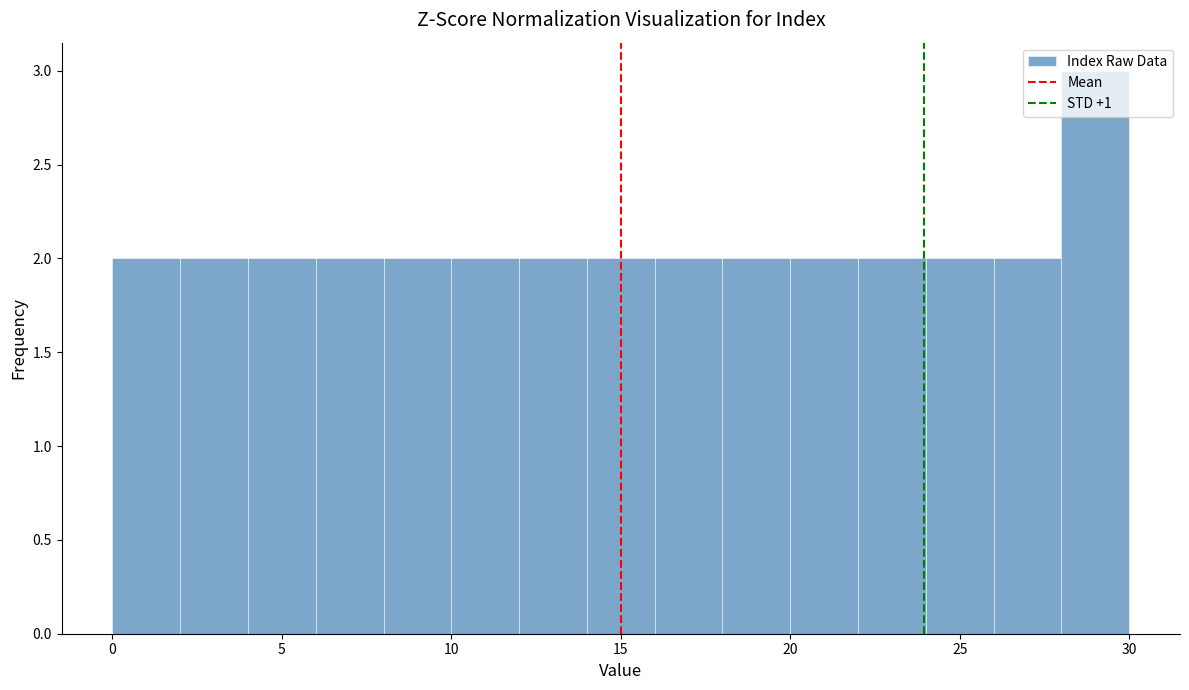

Reading left to right, list every bar in this chart as the range it spans on the x-axis followed by its height. The values are not printed on the chart, so give them approximately, as read against the axis.

0 to 2: 2
2 to 4: 2
4 to 6: 2
6 to 8: 2
8 to 10: 2
10 to 12: 2
12 to 14: 2
14 to 16: 2
16 to 18: 2
18 to 20: 2
20 to 22: 2
22 to 24: 2
24 to 26: 2
26 to 28: 2
28 to 30: 3